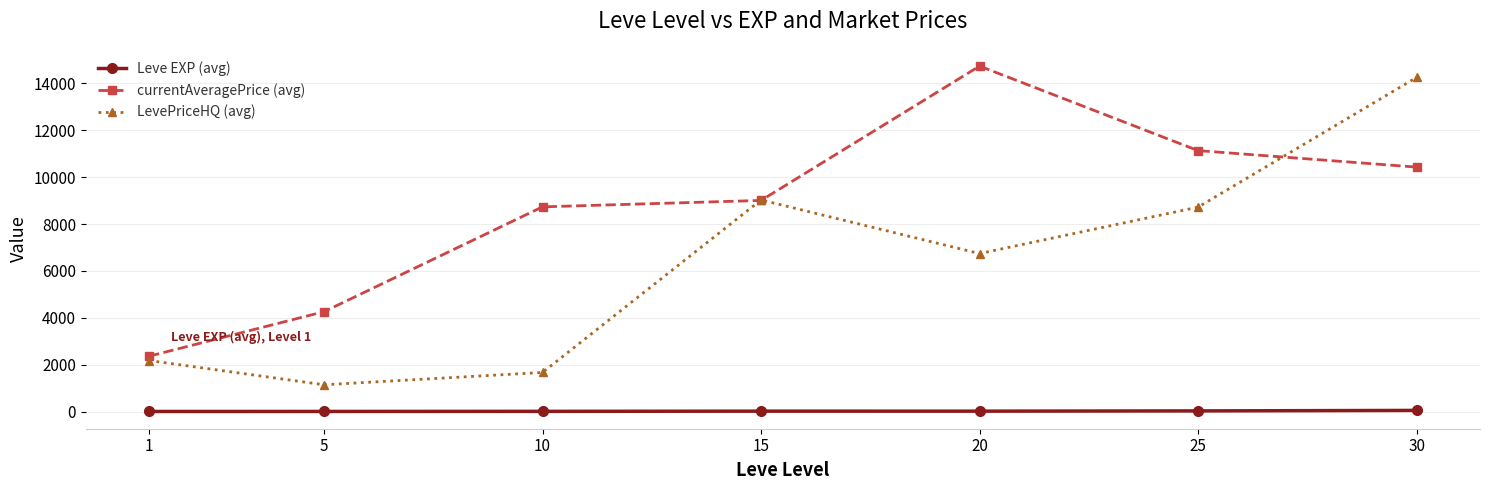

Which series has the widest spread of values?

LevePriceHQ (avg)